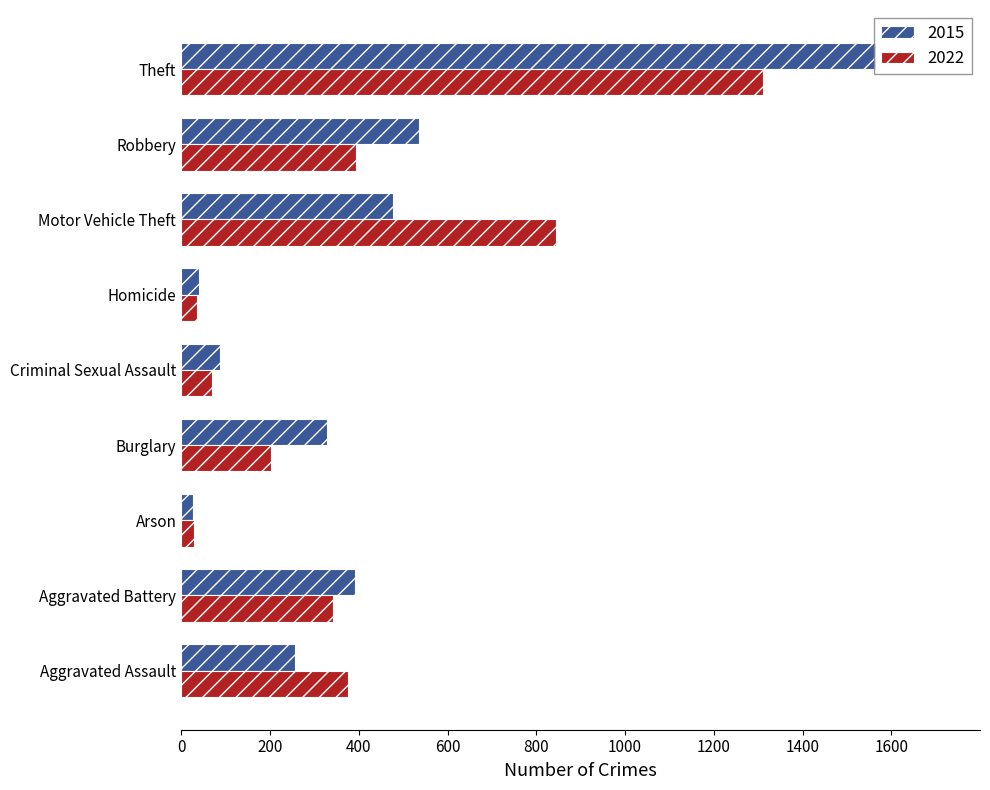

The 2022 series shows 567 at Aggravated Battery. True or false?

False